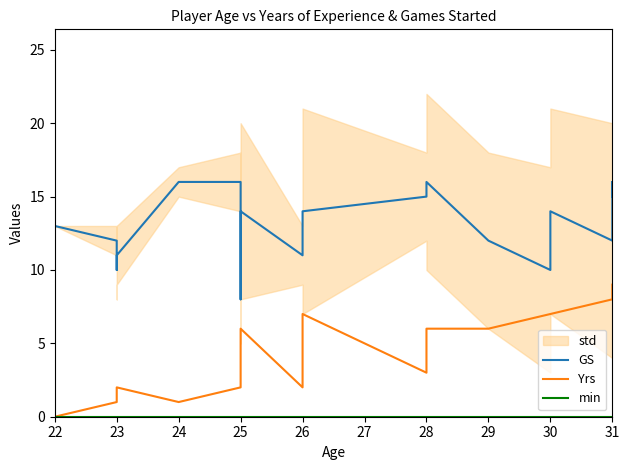

True or false: GS and min cross at least once.

False